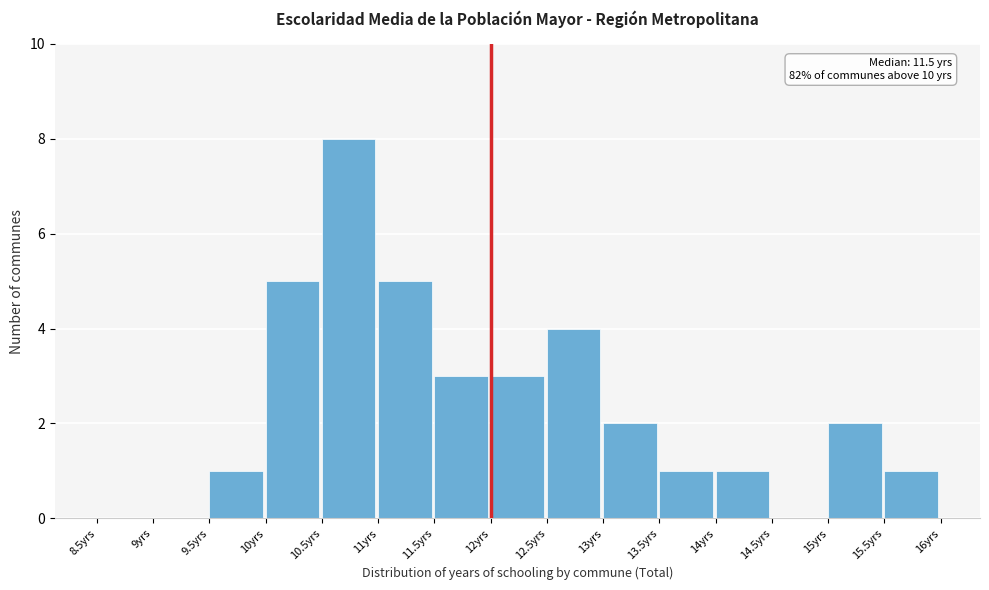

Over which range of the x-axis is the bar tallest?

10.5 to 11.0